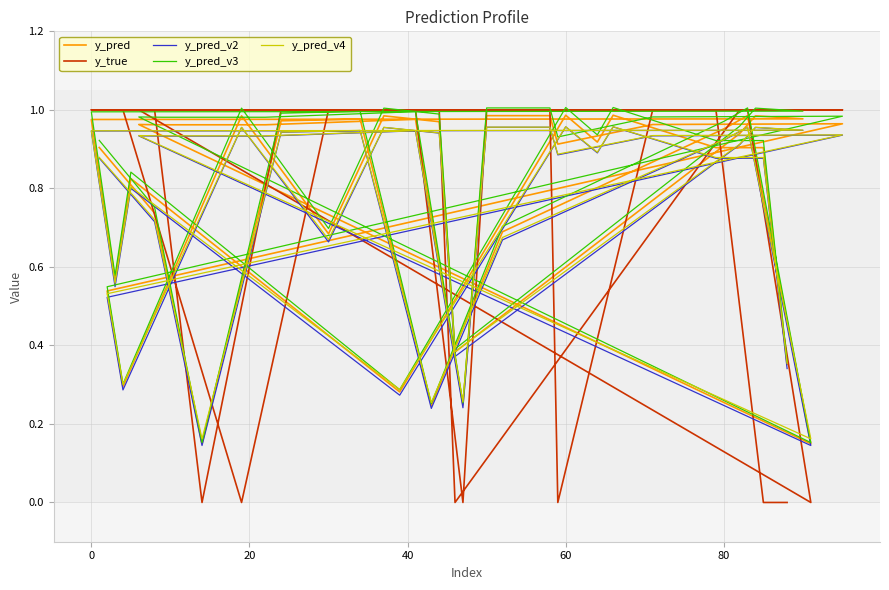

What is the approximate value of y_pred at 80?

0.2